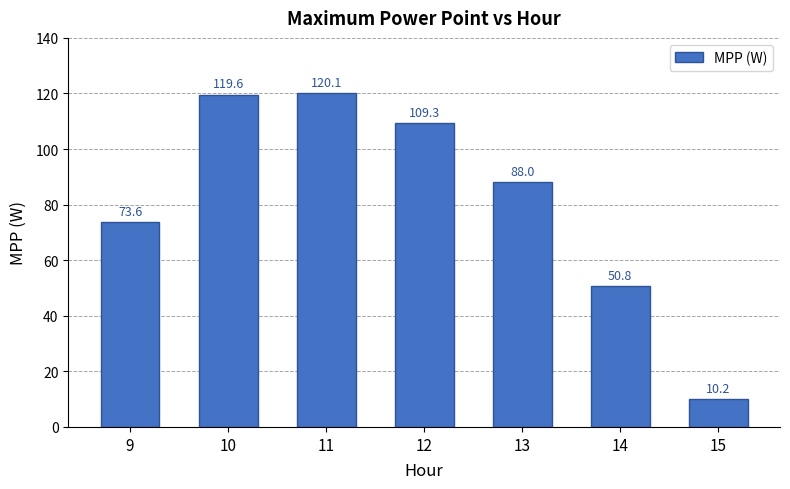

What is the sum of all values?

571.4